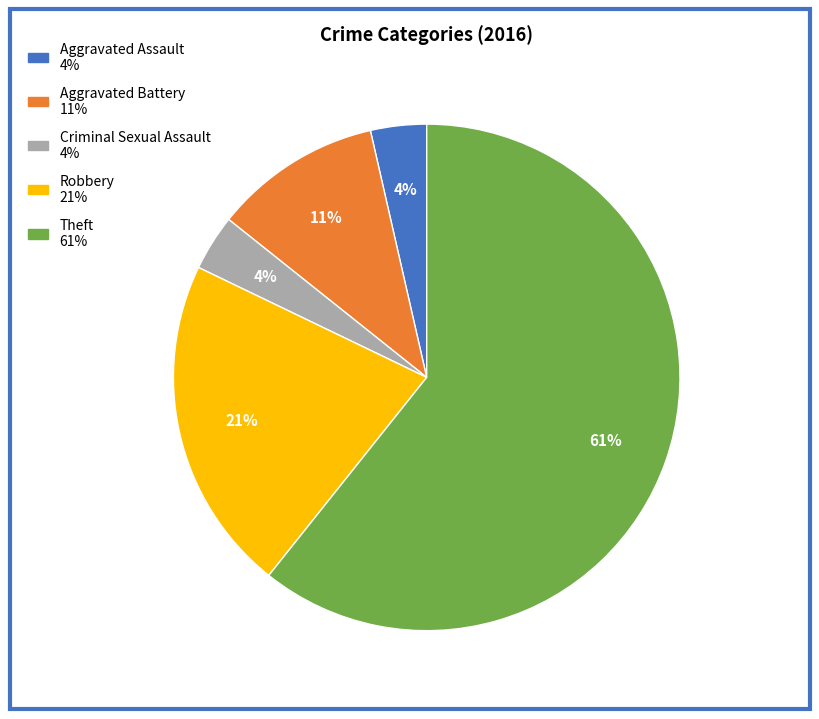

How many slices are in this pie chart?

5